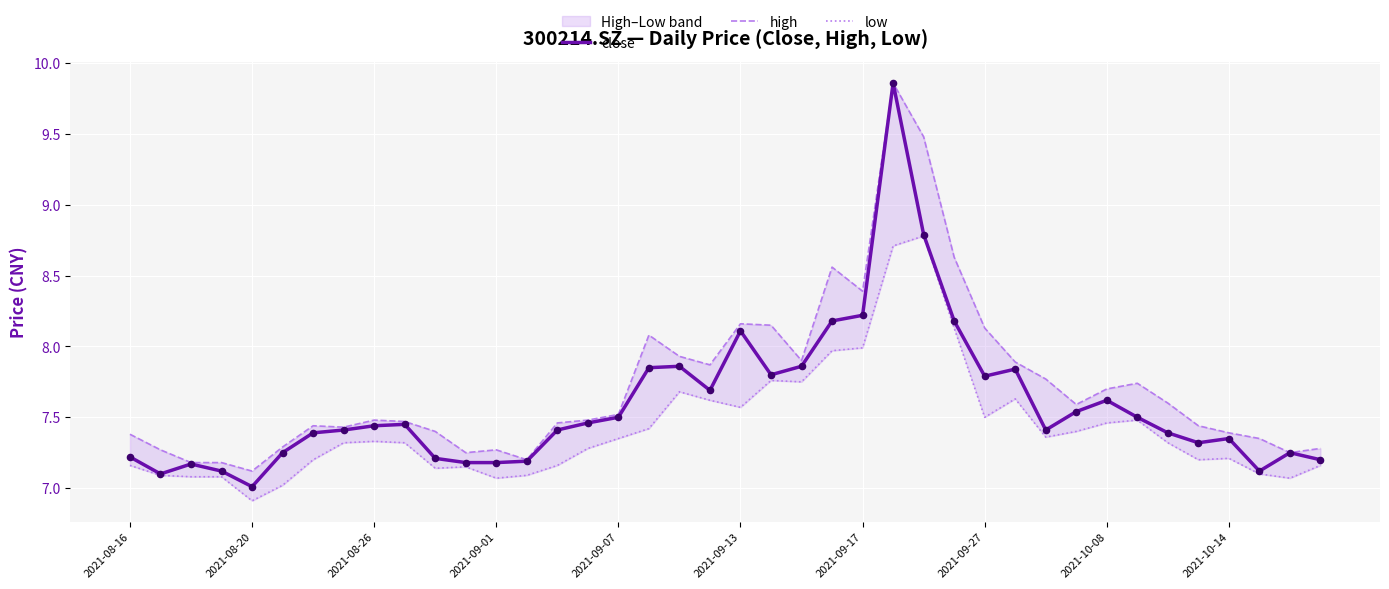

Which series contains the lowest Y value?

low